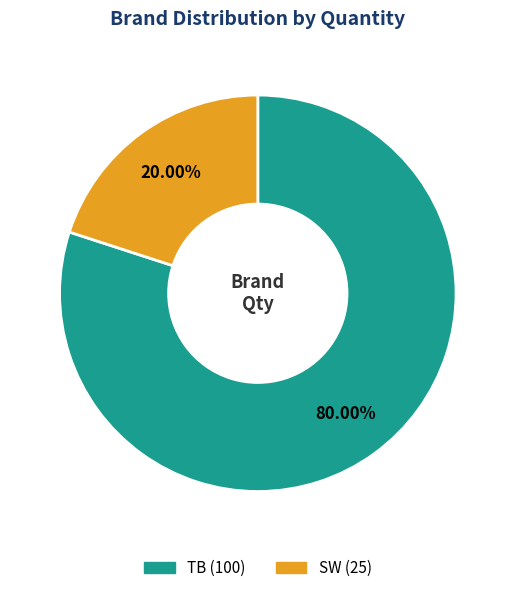

How many segments does this pie chart have?

2